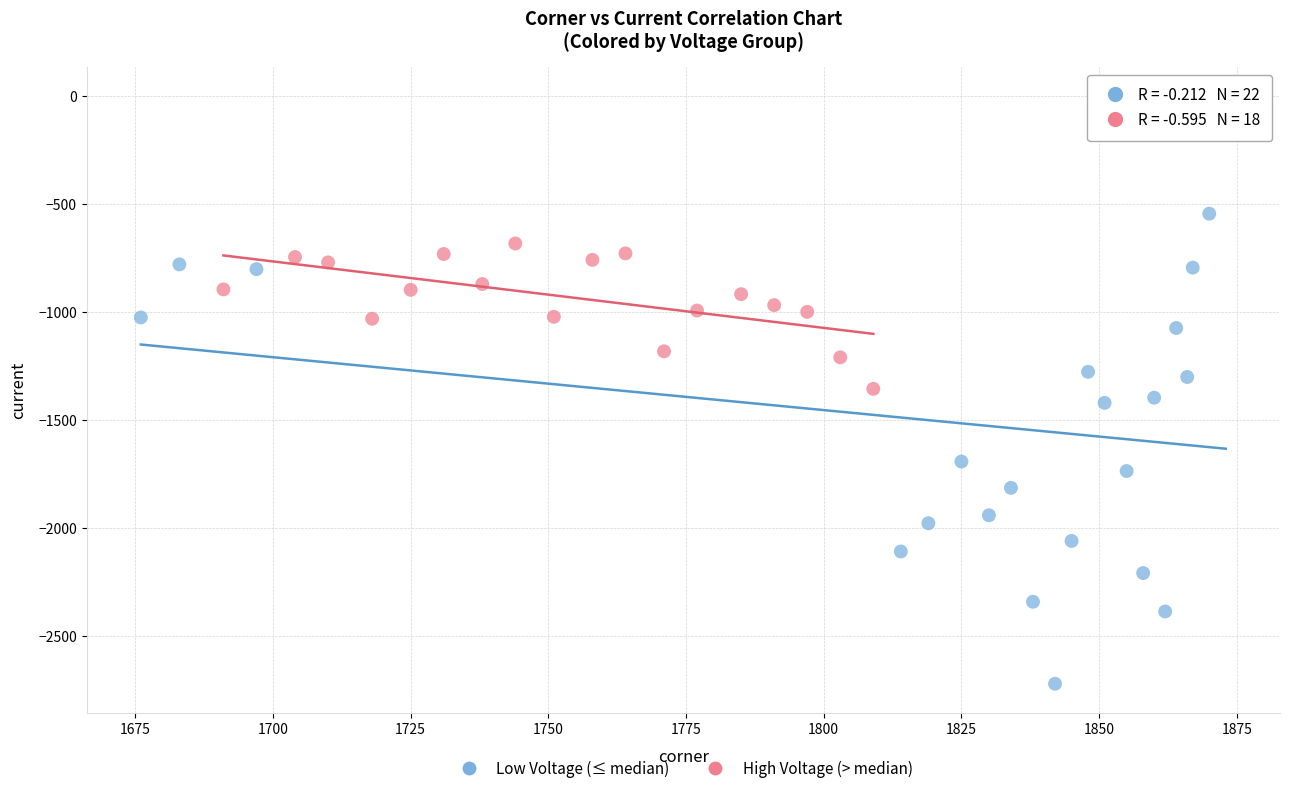

Which series contains the lowest Y value?

Low Voltage (≤ median)